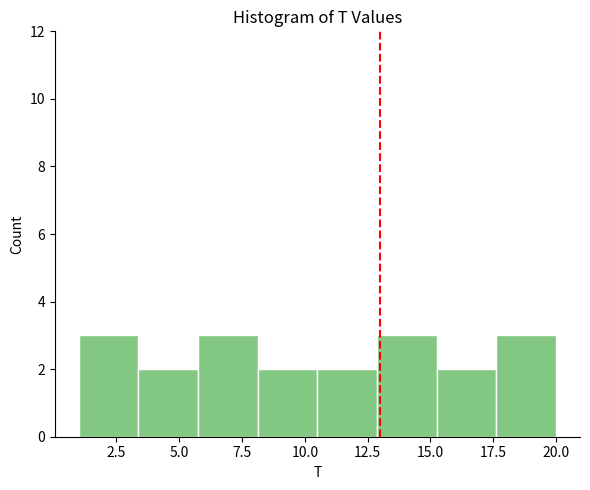

Reading left to right, transcribe this chart: for each bar, give the range it covers on the x-axis and its height. Neither the bar edges nor the heights are printed on the chart, so give them approximately, as read against the axes.

1.0 to 3.5: 3
3.5 to 6.0: 2
6.0 to 8.0: 3
8.0 to 10.5: 2
10.5 to 13.0: 2
13.0 to 15.5: 3
15.5 to 17.5: 2
17.5 to 20.0: 3